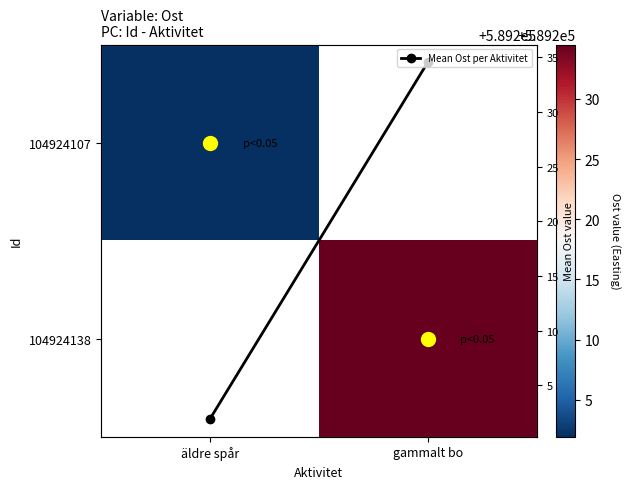

The Mean Ost per Aktivitet series shows 143667.2 at gammalt bo. True or false?

False